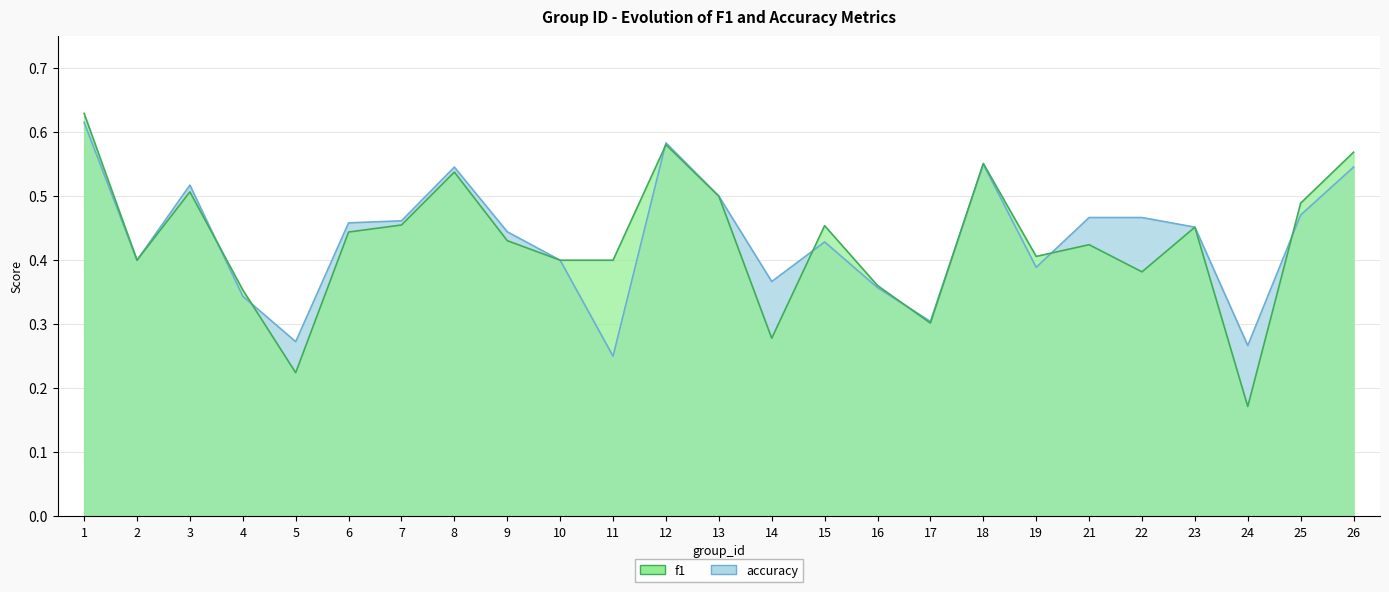

Count the number of data series in this chart.

2